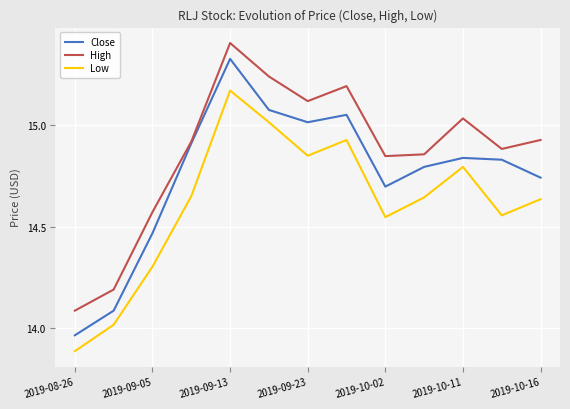

What are all the series names shown in the legend?

Close, High, Low